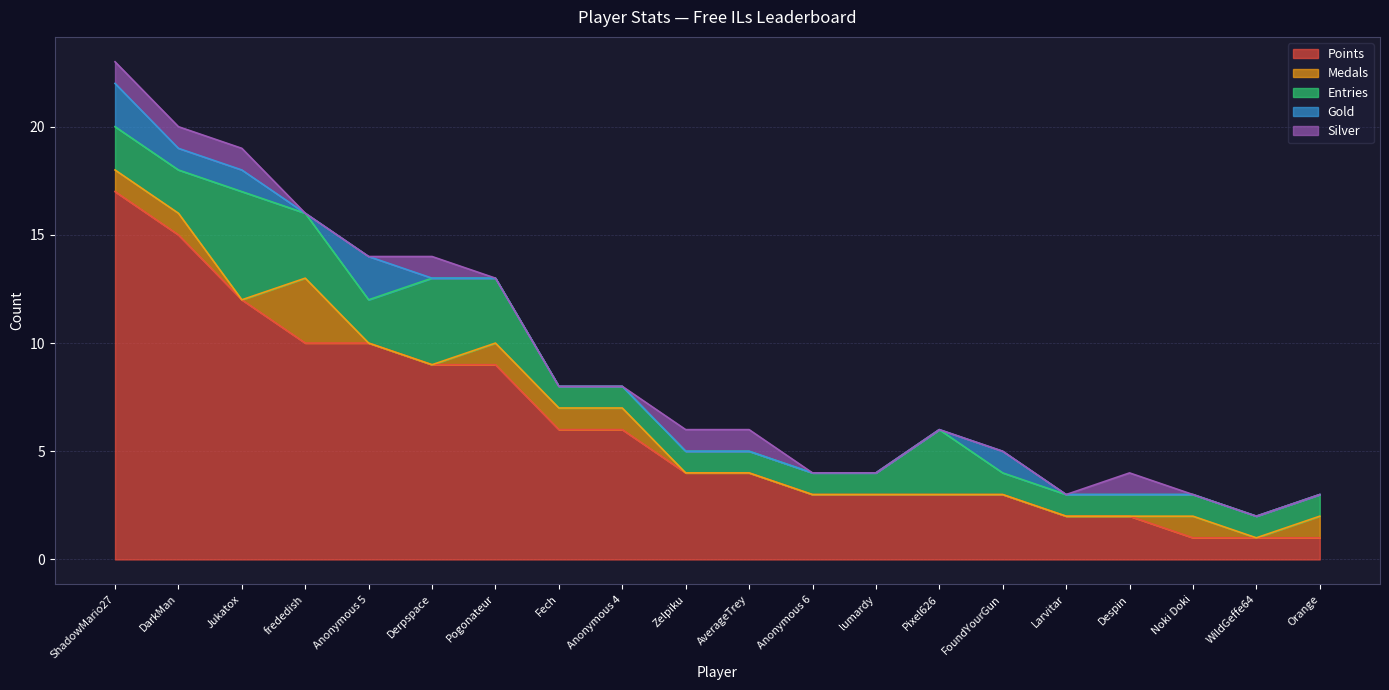

True or false: Points and Medals cross at least once.

False